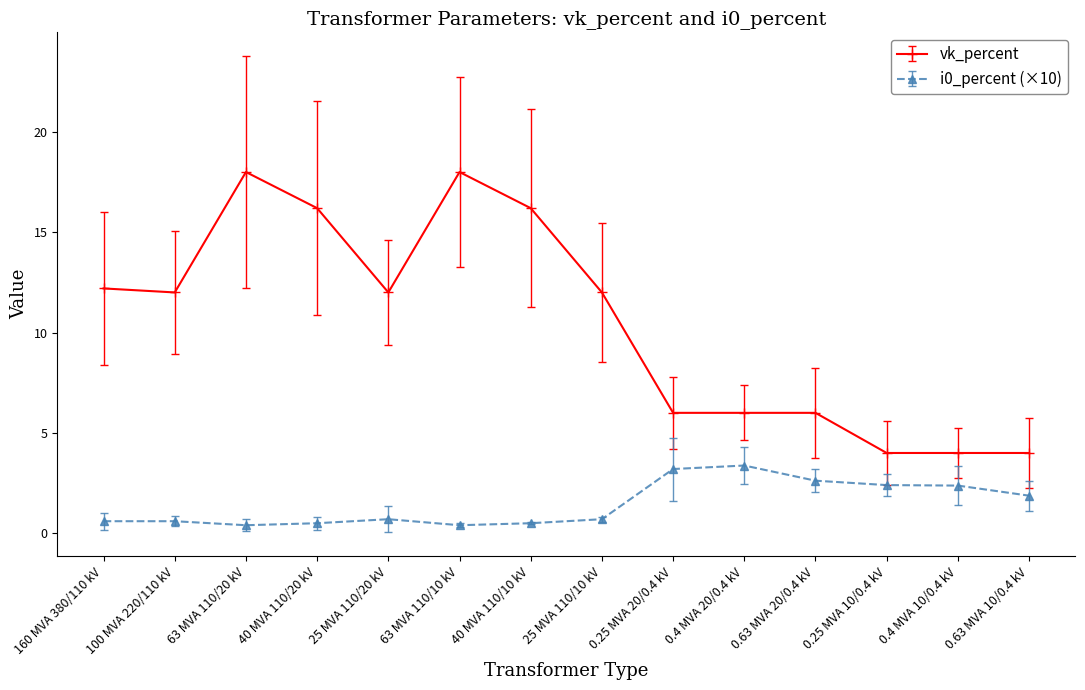

True or false: vk_percent and i0_percent (×10) intersect in this chart.

False